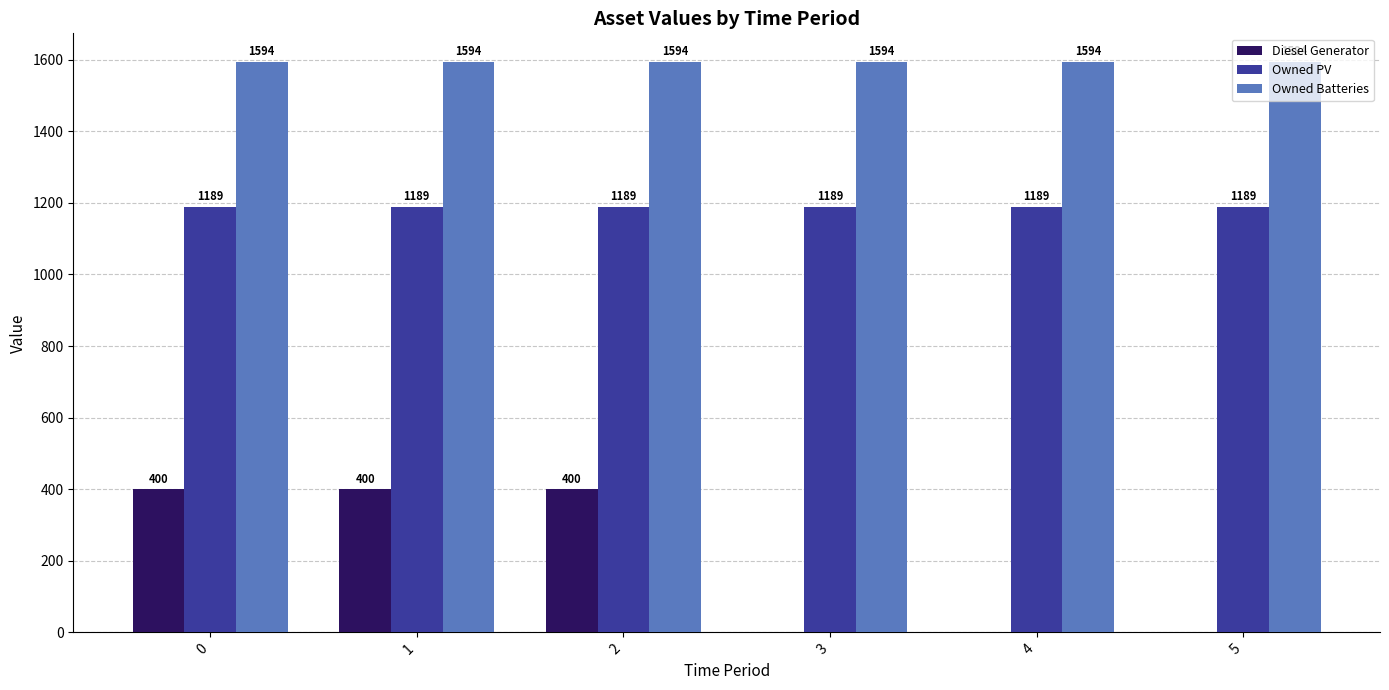

True or false: Owned PV has a value of 289 at 3.

False